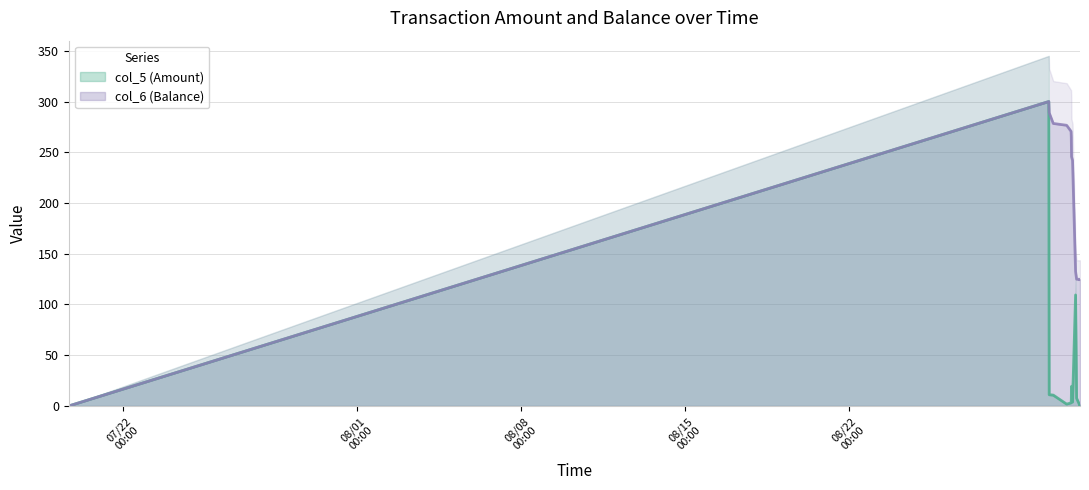

What is the difference between the maximum and minimum values in the col_5 (Amount) series?

300.0